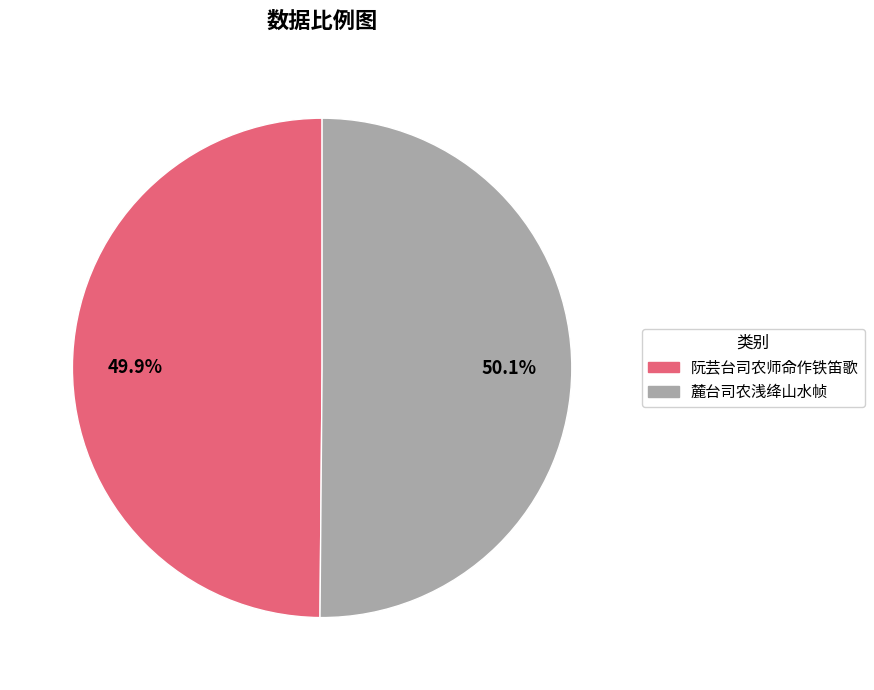

Is there a majority slice in this chart?

Yes